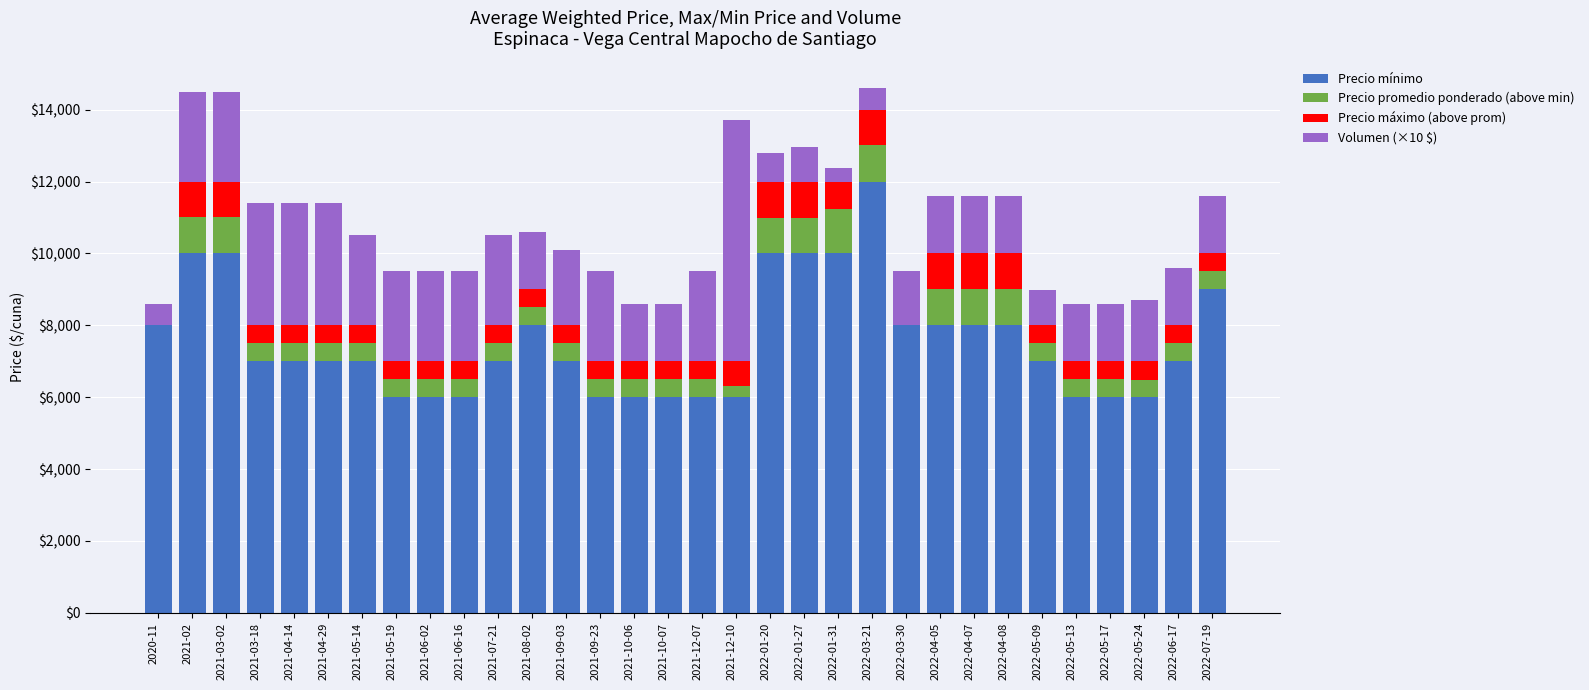

Which category has the highest value in the Precio mínimo series?

2022-03-21